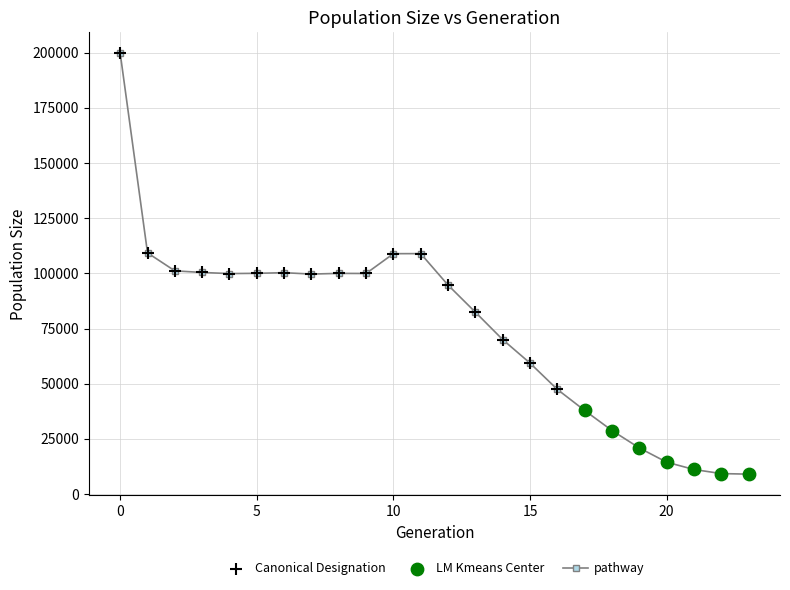

What is the value of the 21st point from the left?

14430